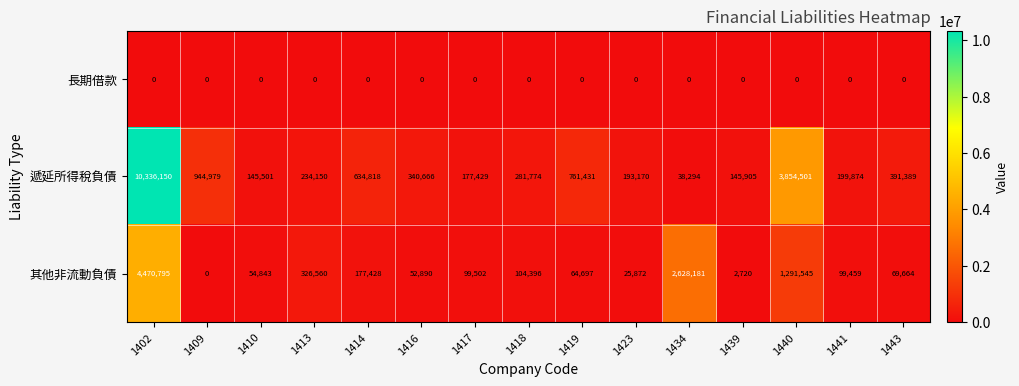

The 其他非流動負債 series shows 454231 at 1413. True or false?

False